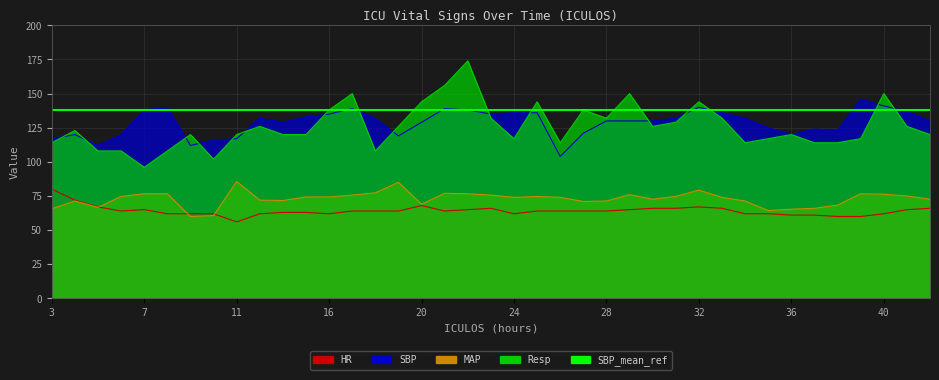

What is the value of the SBP point at the 6th from the left?

140.0